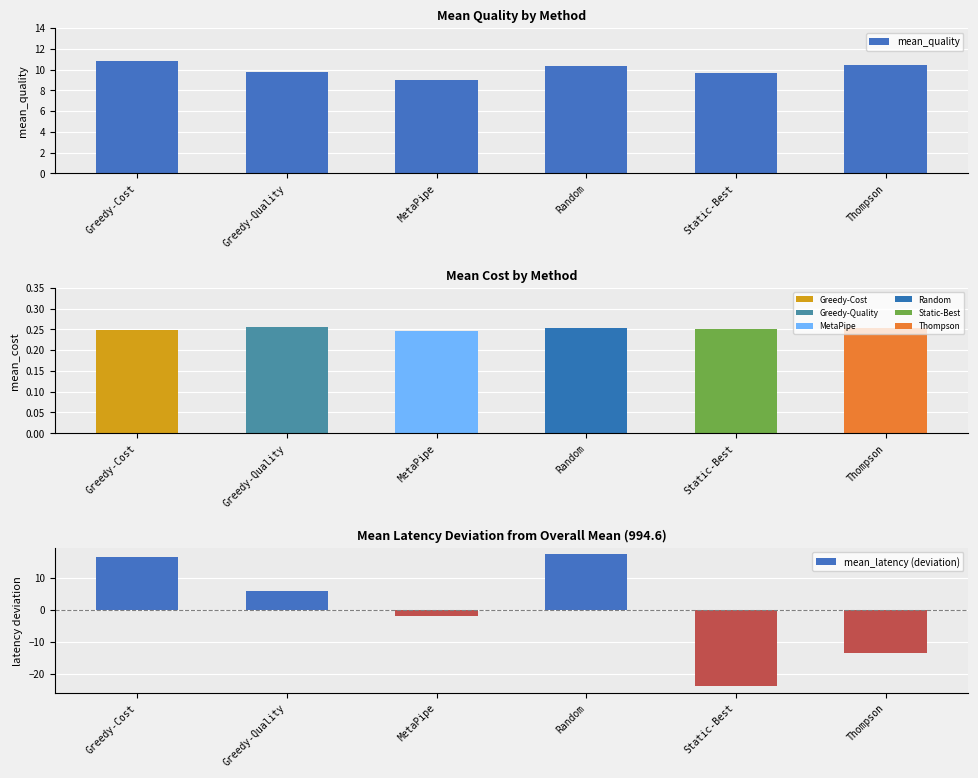

Are the bars grouped side by side (vs. stacked)?

No